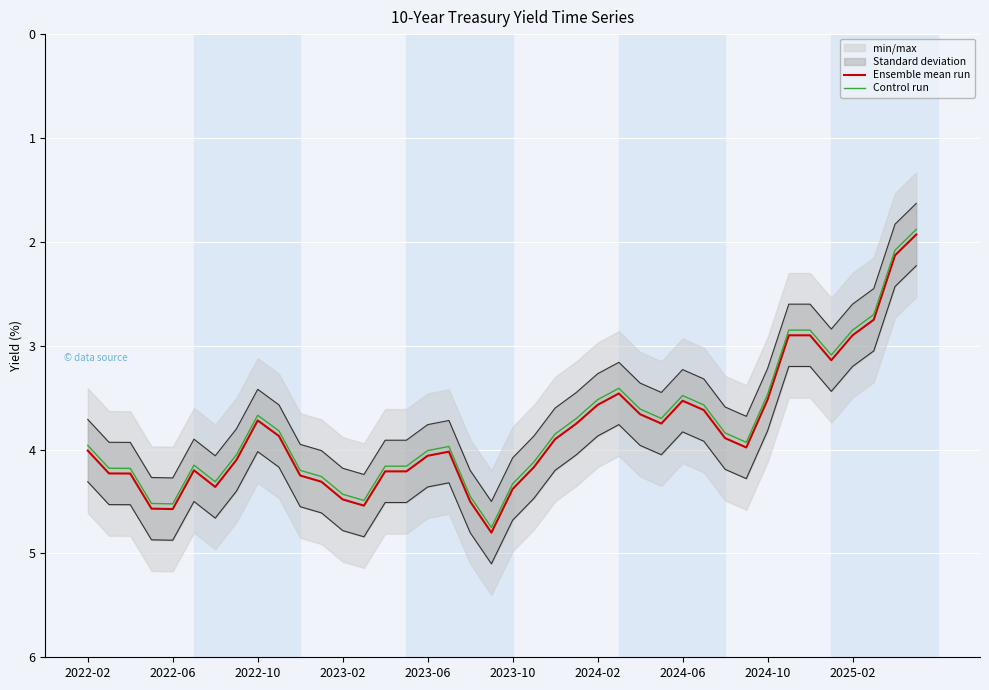

Where does the Control run series first go above 3?

2022-02